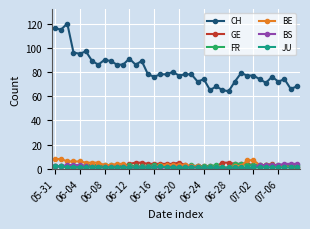

Which series has the largest range (max minus min)?

CH